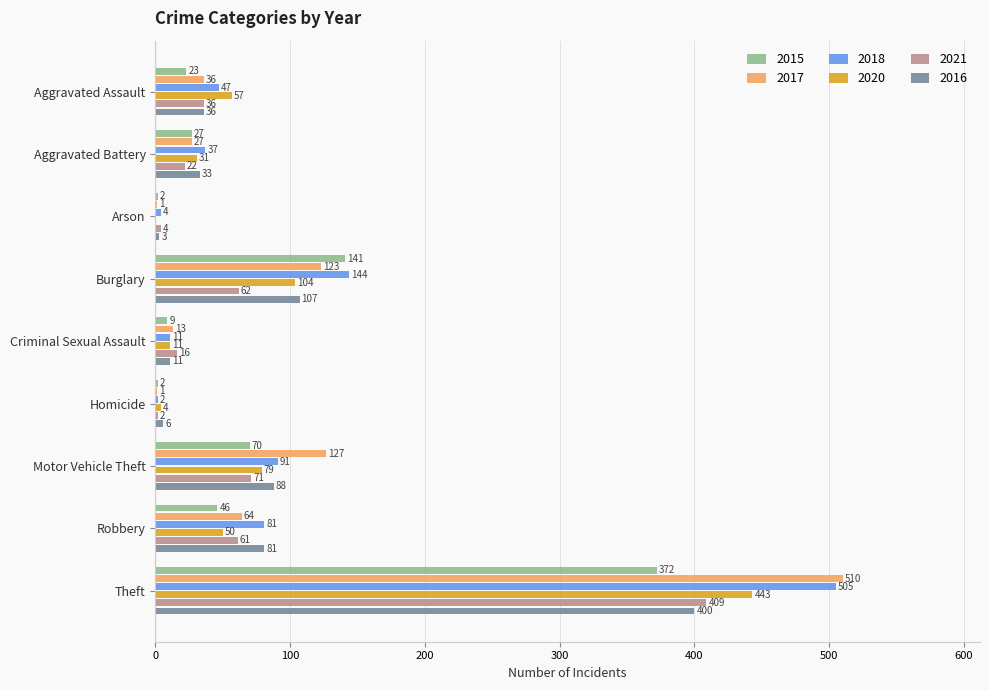

Which series changed the most between Aggravated Assault and Criminal Sexual Assault?

2020